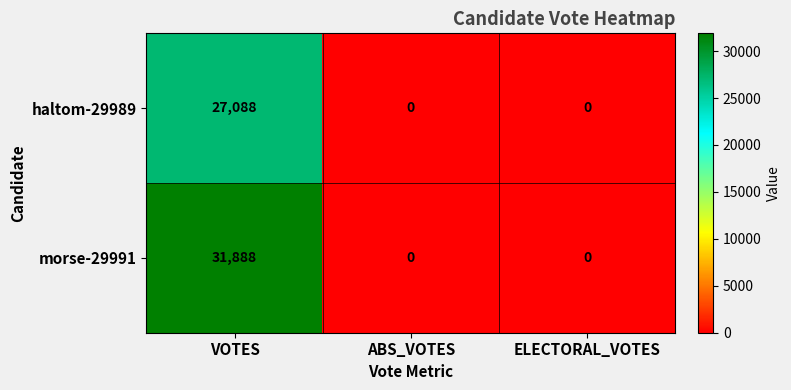

At how many categories does at least one series exceed 15348?

1